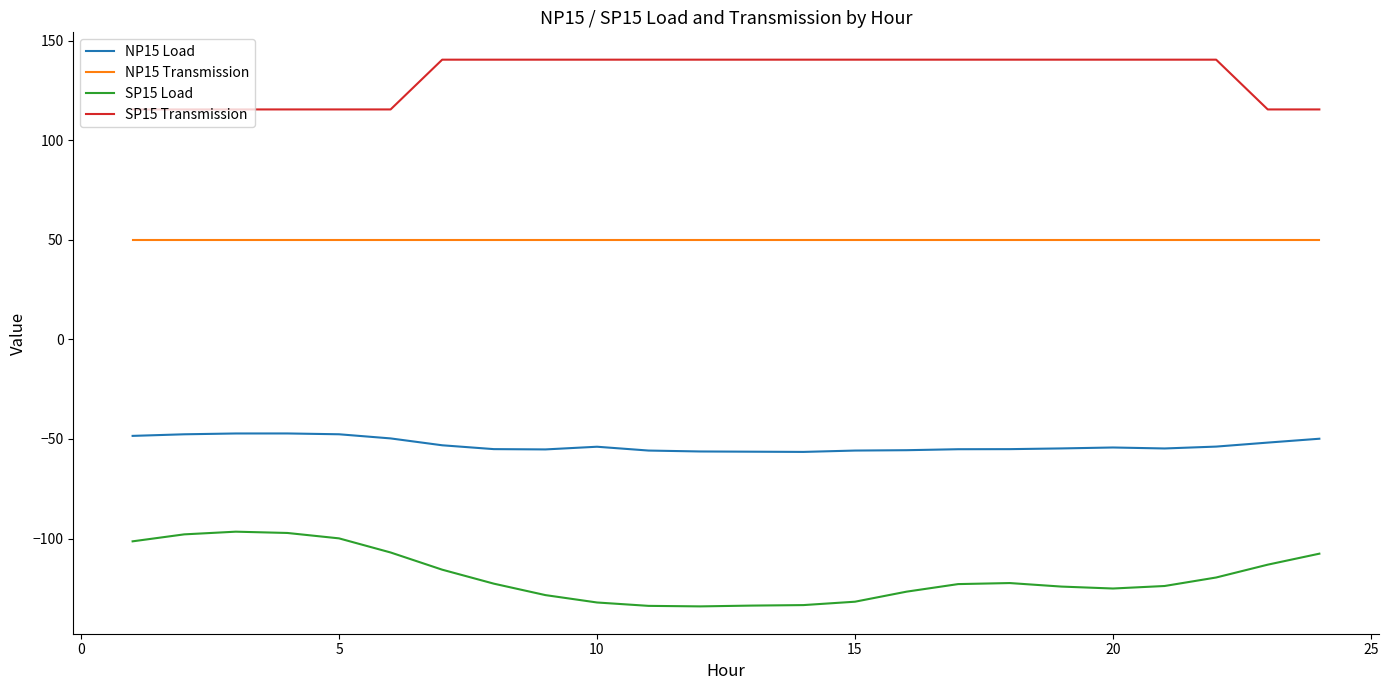

Count the number of categories in the chart.

24